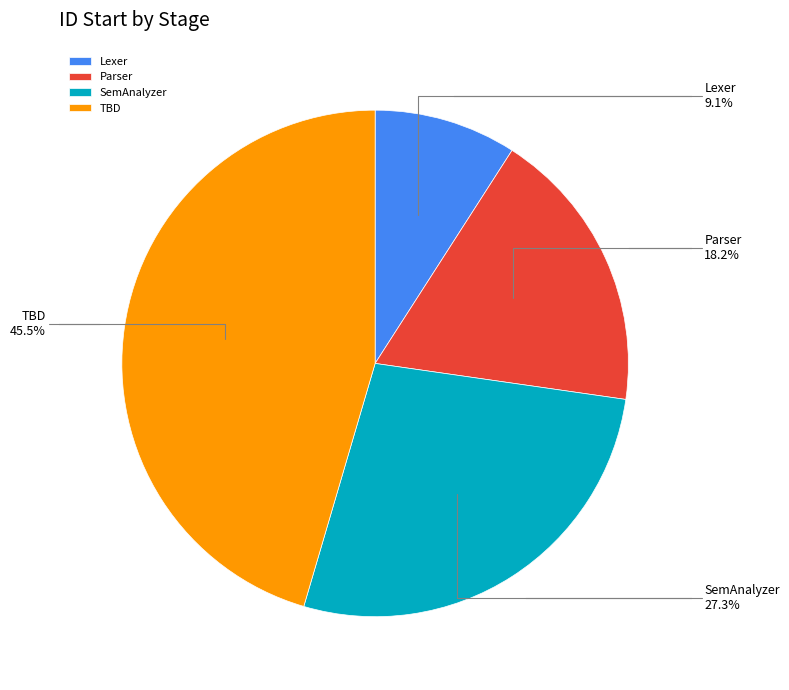

Is the sum of SemAnalyzer and Parser greater than half?

No